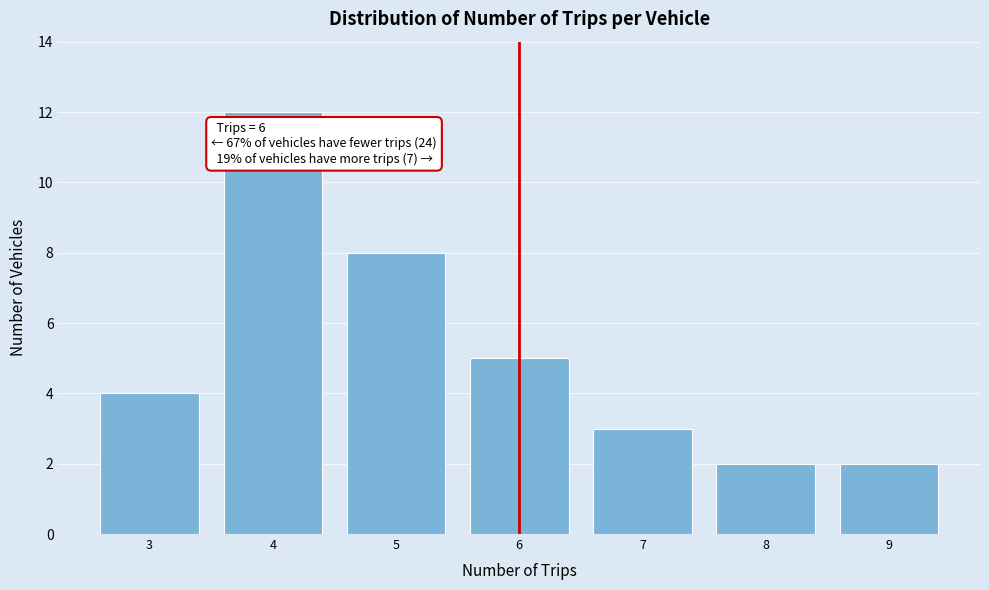

Over which range of the x-axis is the bar tallest?

3.5 to 4.5